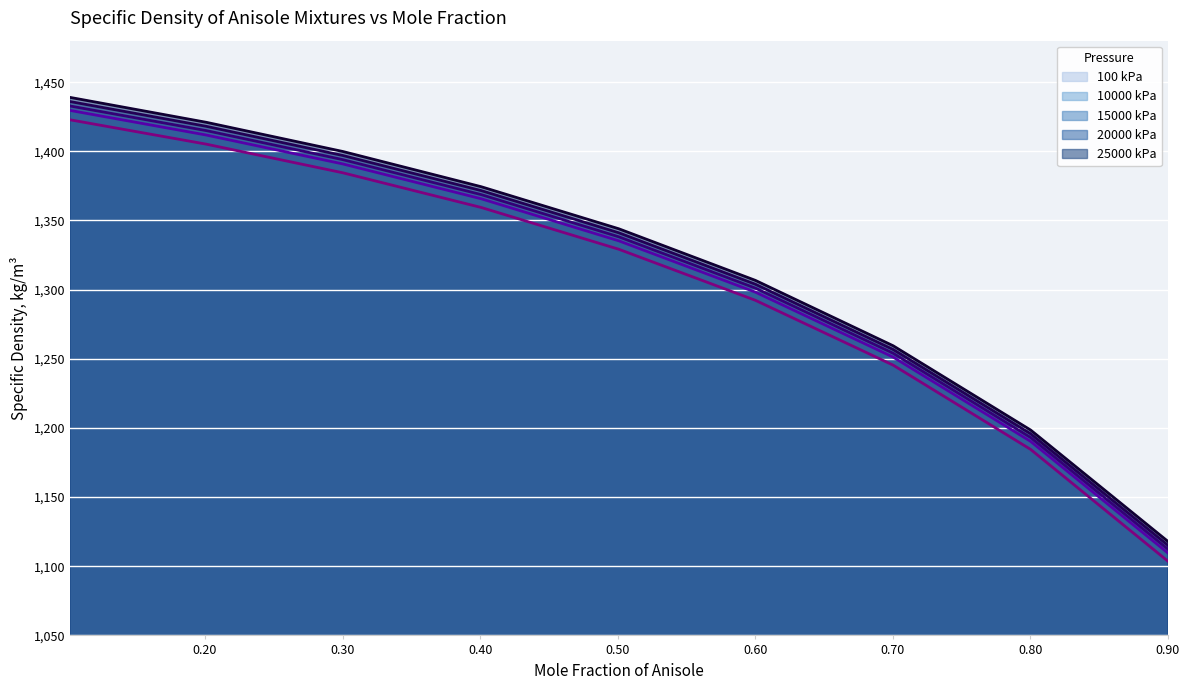

The value of 10000 kPa at 0.7003 is 439.4. True or false?

False